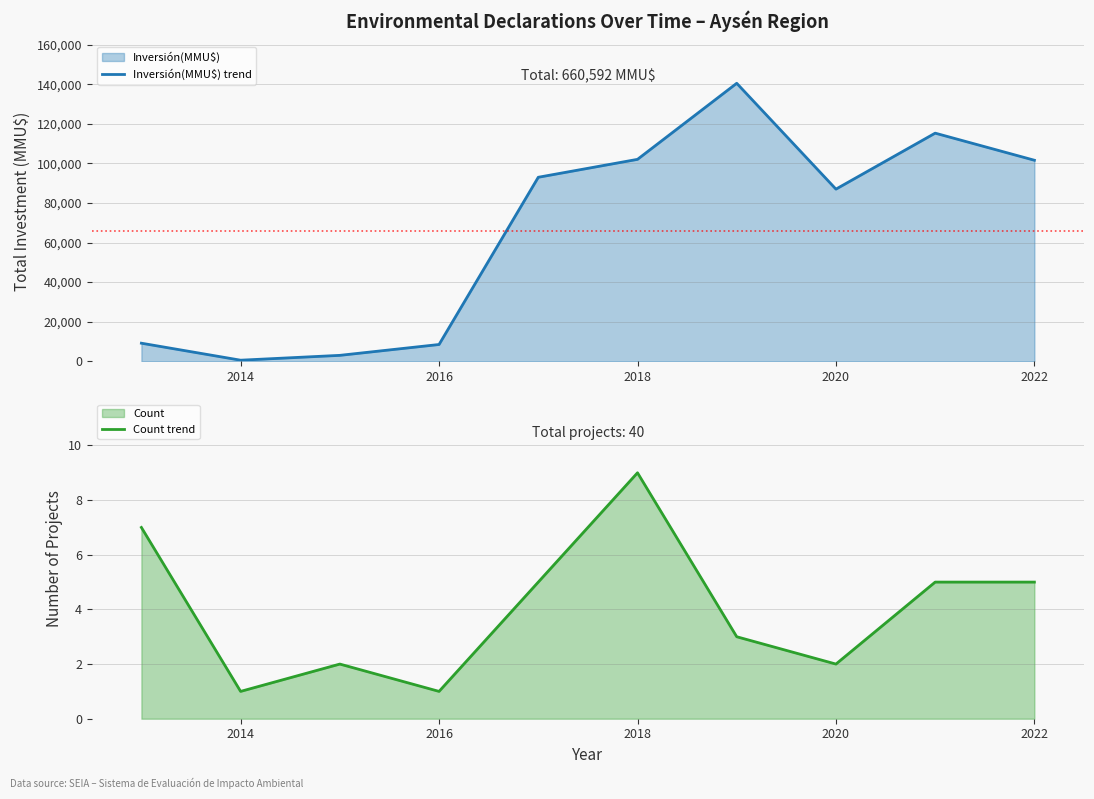

At which category does Count trend reach its first local valley?

2014